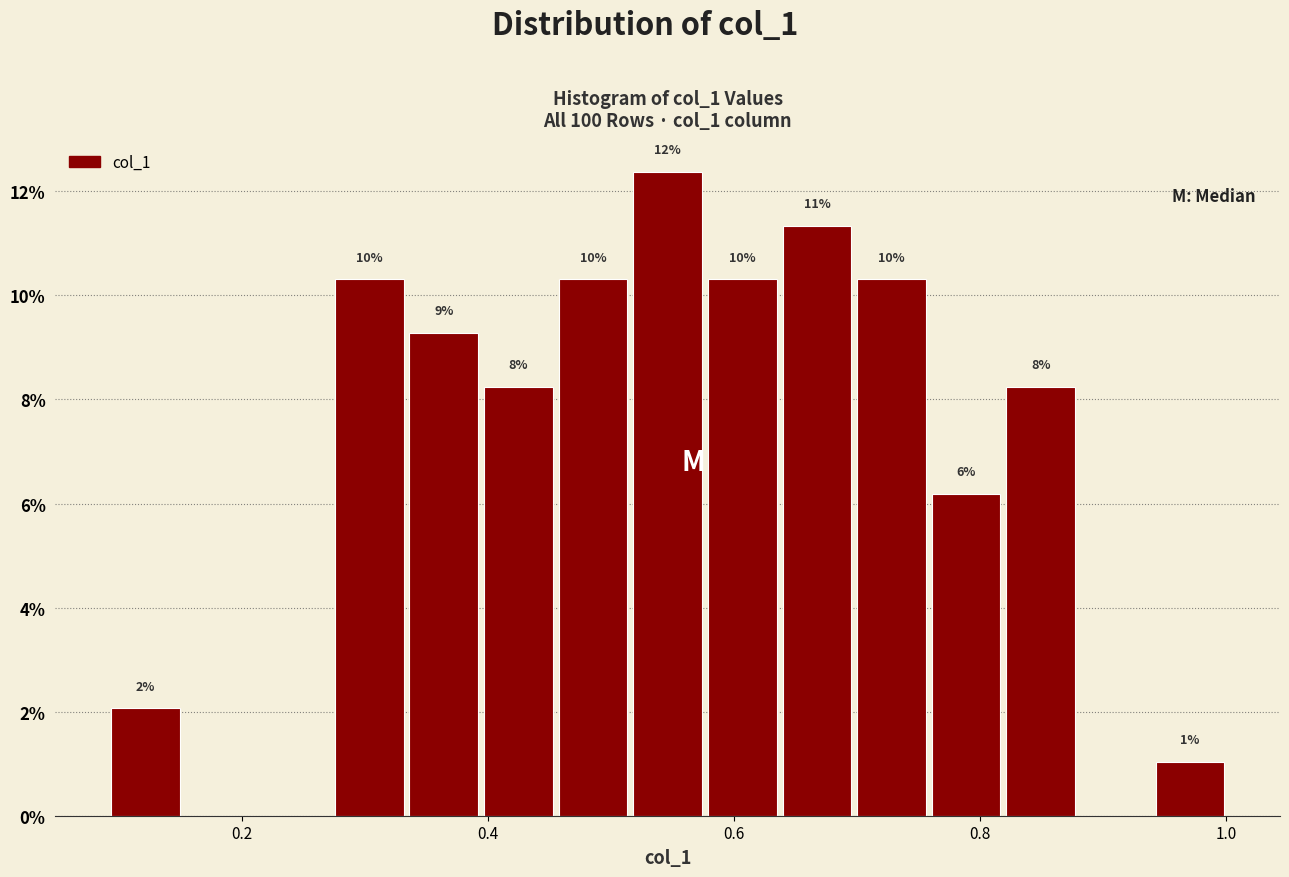

Around what value on the x-axis is the tallest bar? Give the approximate position of its centre, as read against the axis.

0.54